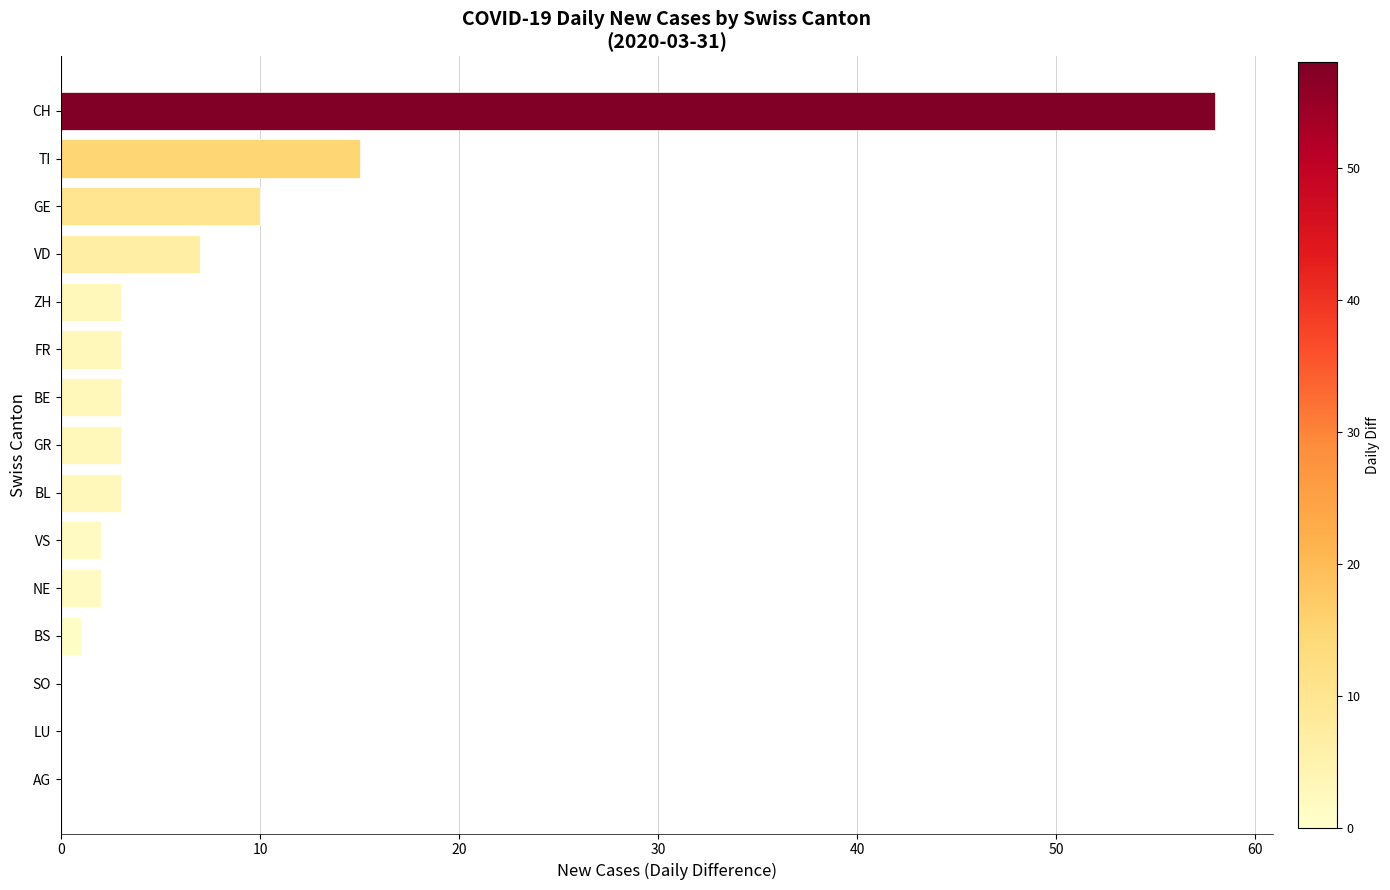

What is the approximate value at BE?

3